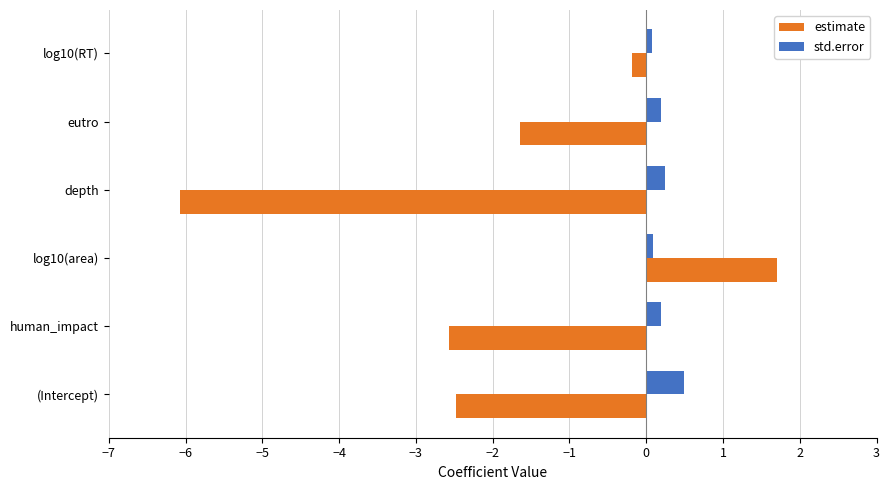

Where is estimate nearest to the value -2?

eutro